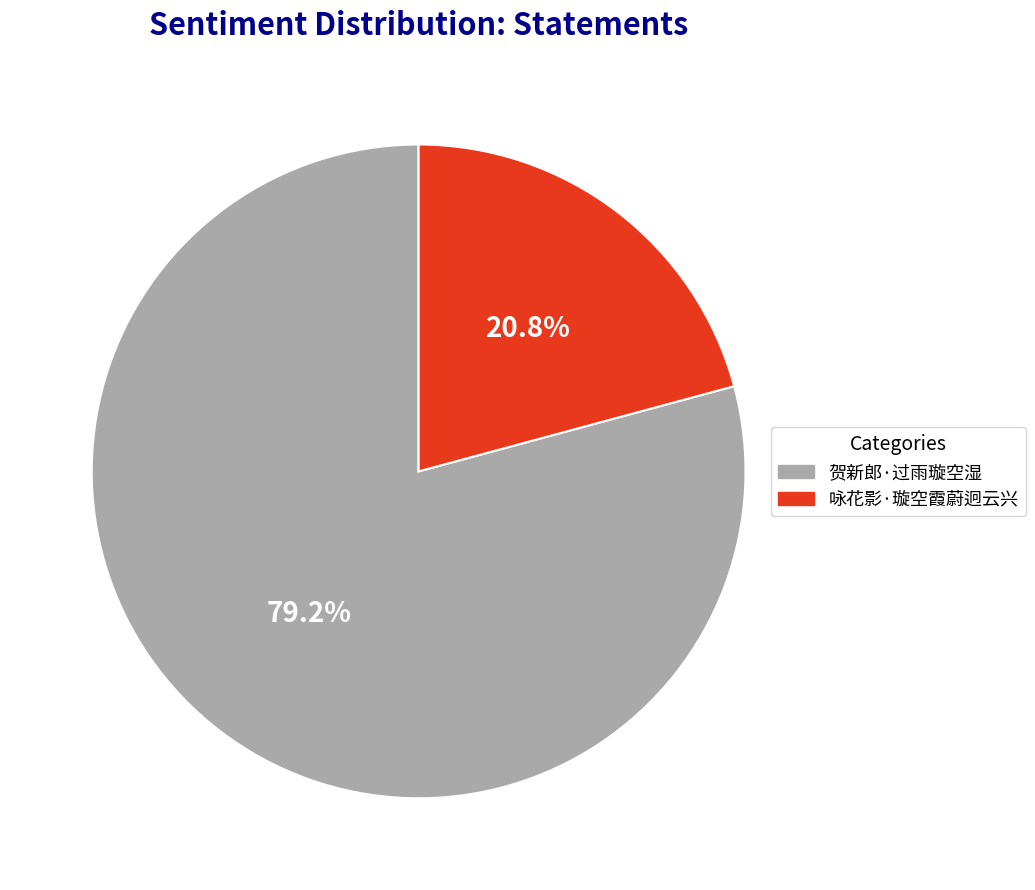

To the nearest percent, what is the difference between the 咏花影·璇空霞蔚迥云兴 and 贺新郎·过雨璇空湿 slice percentages?

58%